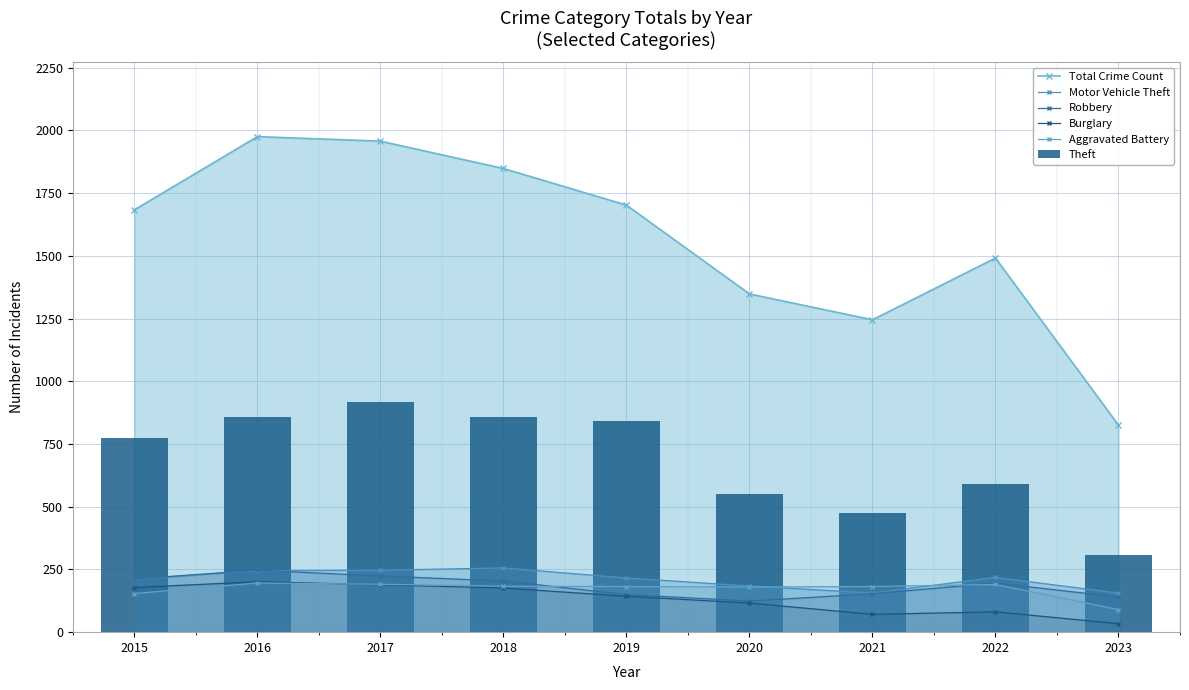

Count the number of categories in the chart.

9